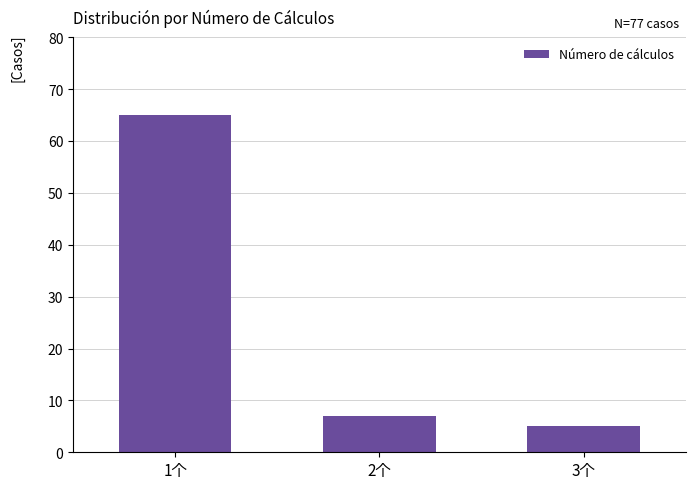

What is the difference between the maximum and second lowest values?

58